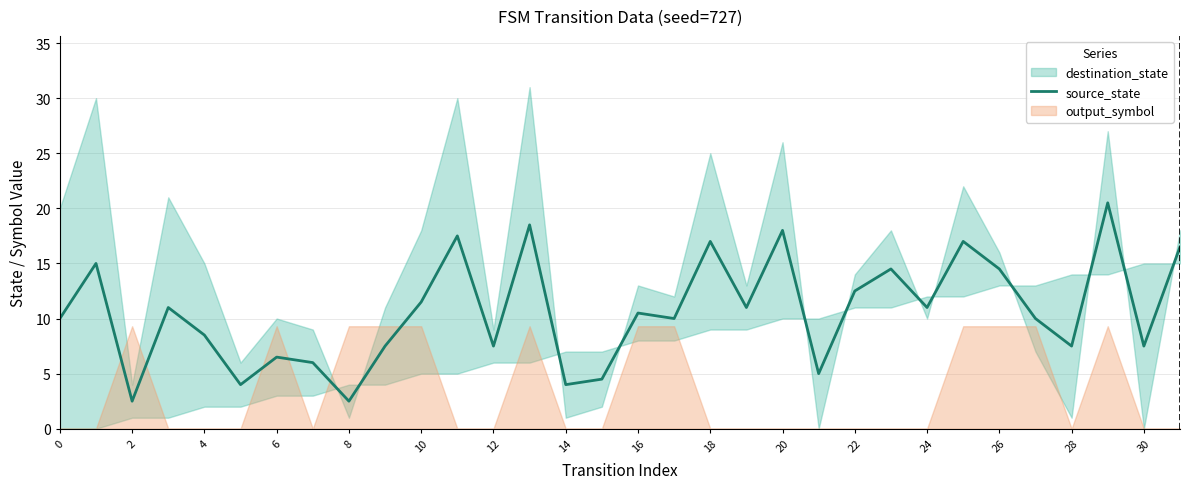

What is the highest value of the source_state series?

20.5